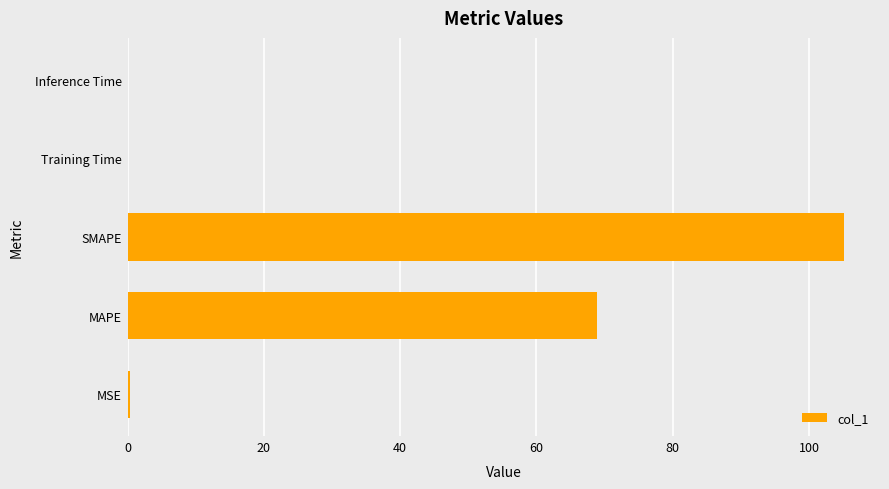

What is the maximum value shown in the chart?

105.2